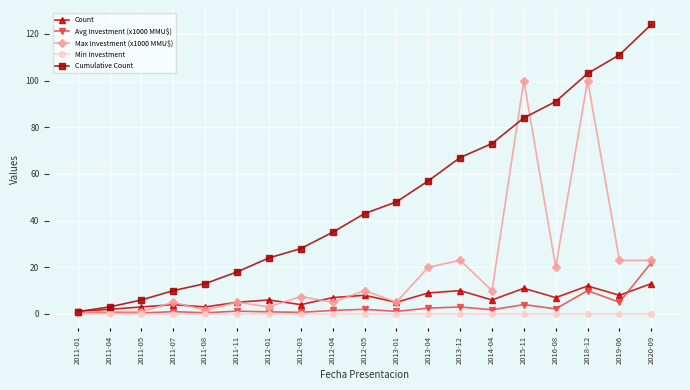

What is the difference between the highest and lowest values at 2011-07?

10.0